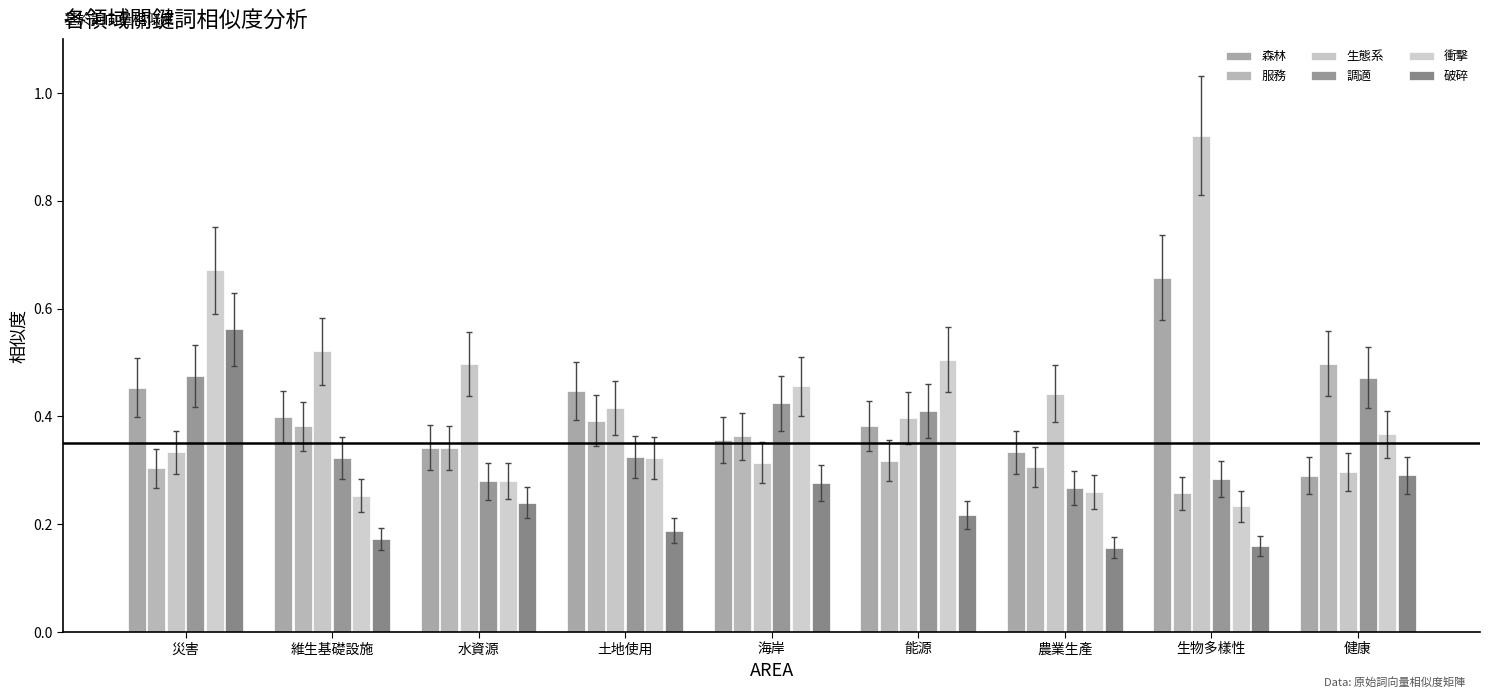

At which label does 生態系 reach its peak?

生物多樣性